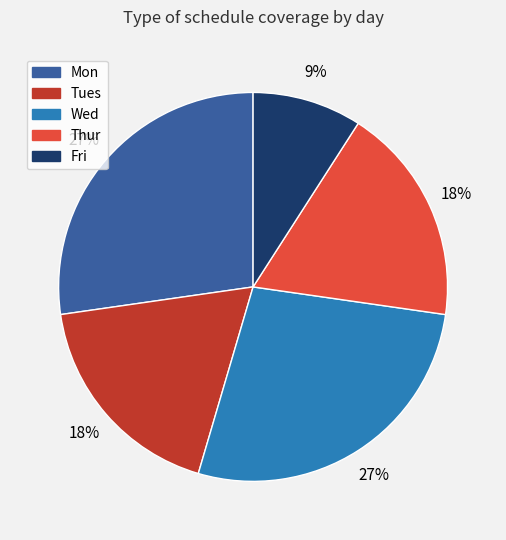

Which category has the smallest portion of the pie?

Fri